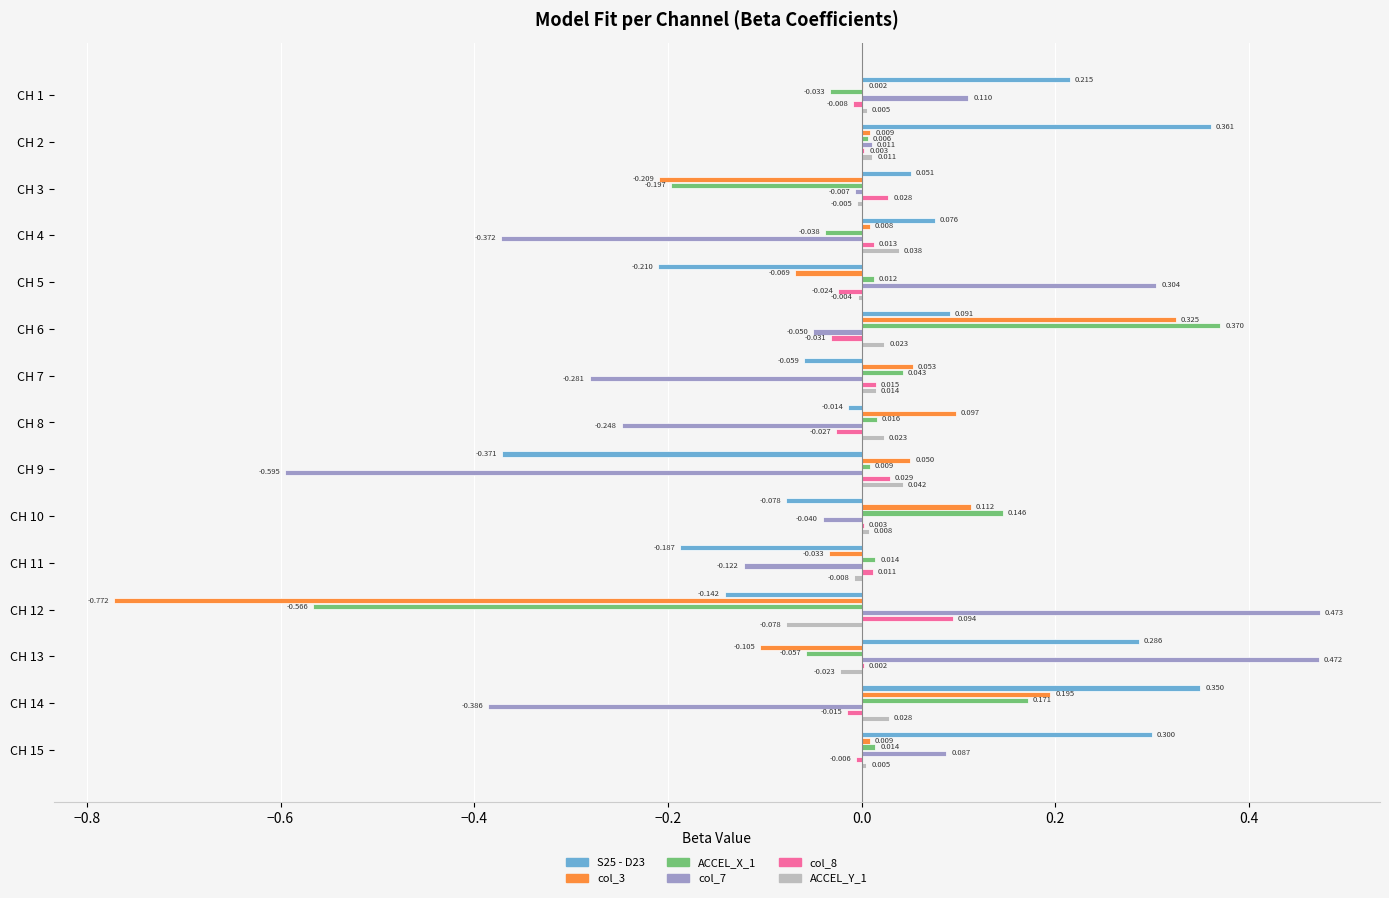

Is the value of col_8 at CH 4 greater than the value of ACCEL_Y_1 at CH 2?

Yes